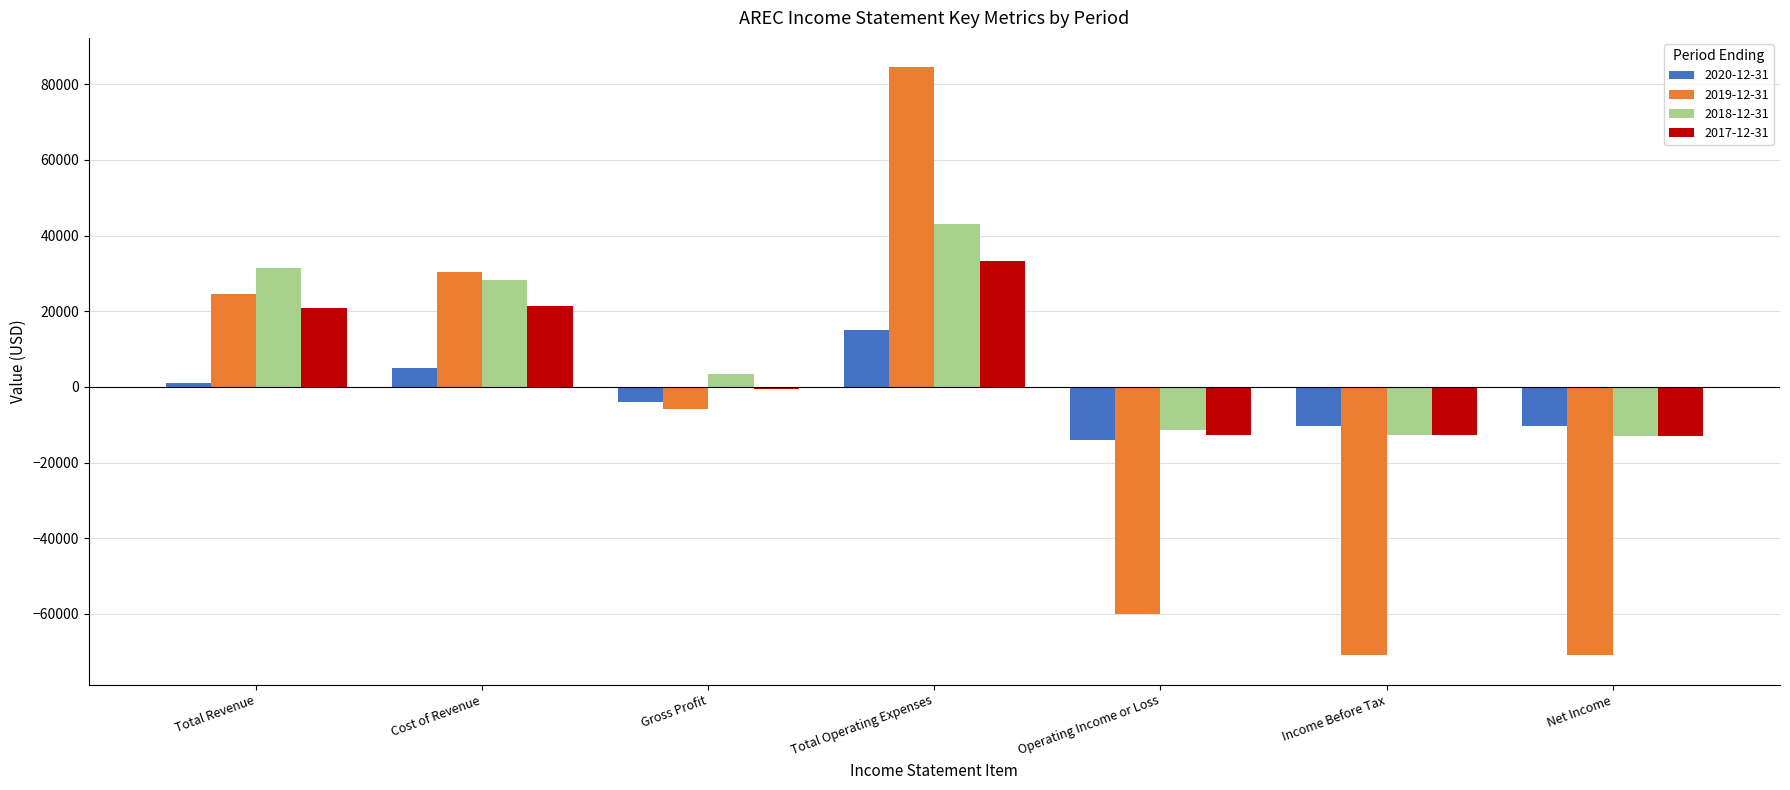

What is the sum of all 2017-12-31 values?

36800